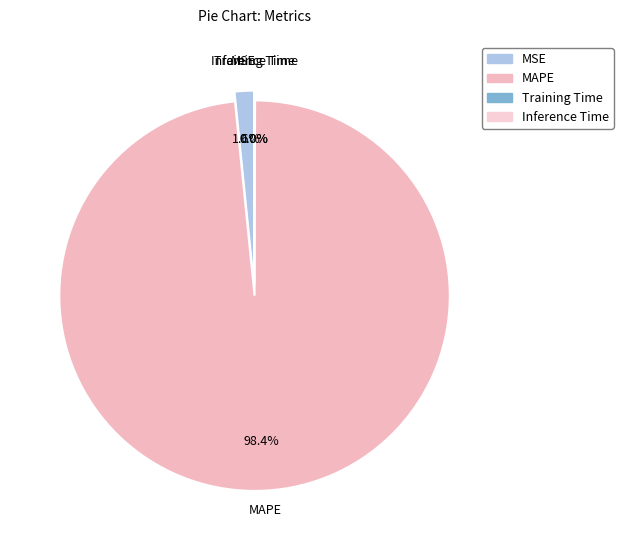

To the nearest percent, what is the average slice percentage?

25%